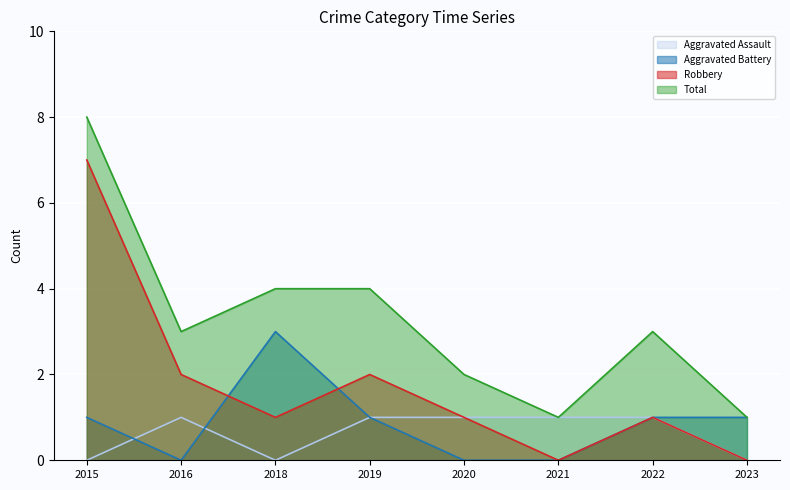

The Aggravated Assault series shows 1 at 2022. True or false?

True